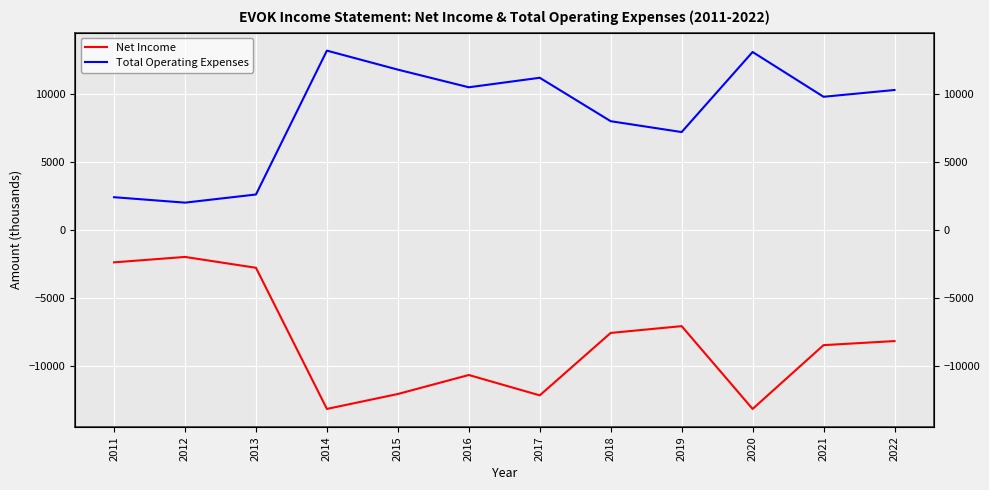

What is the difference between the highest and lowest values at 2011?

4800